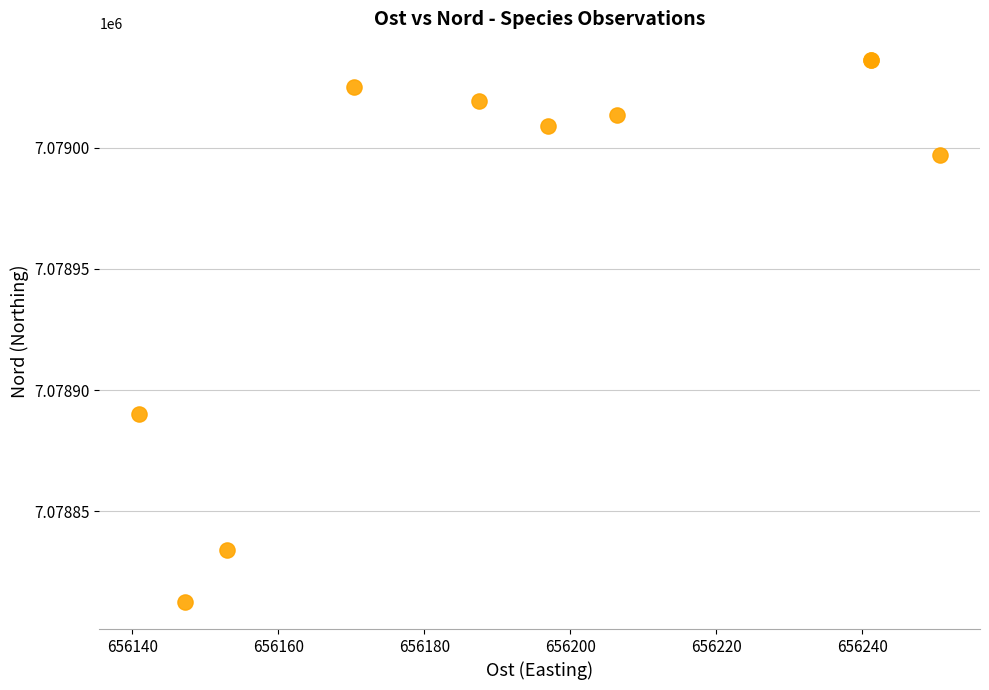

What Y value in the scatter plot is closest to 7078924?

7078890.0